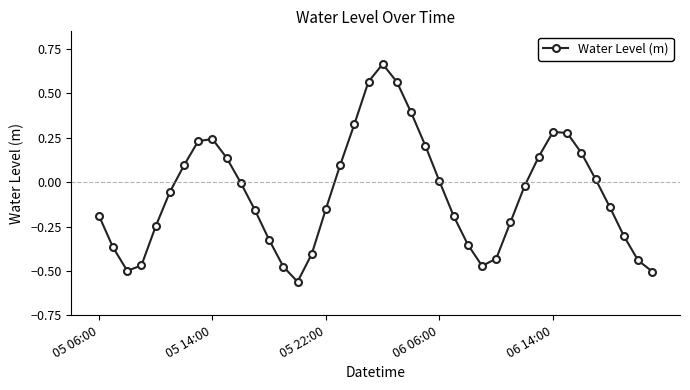

How many categories are shown in the chart?

40